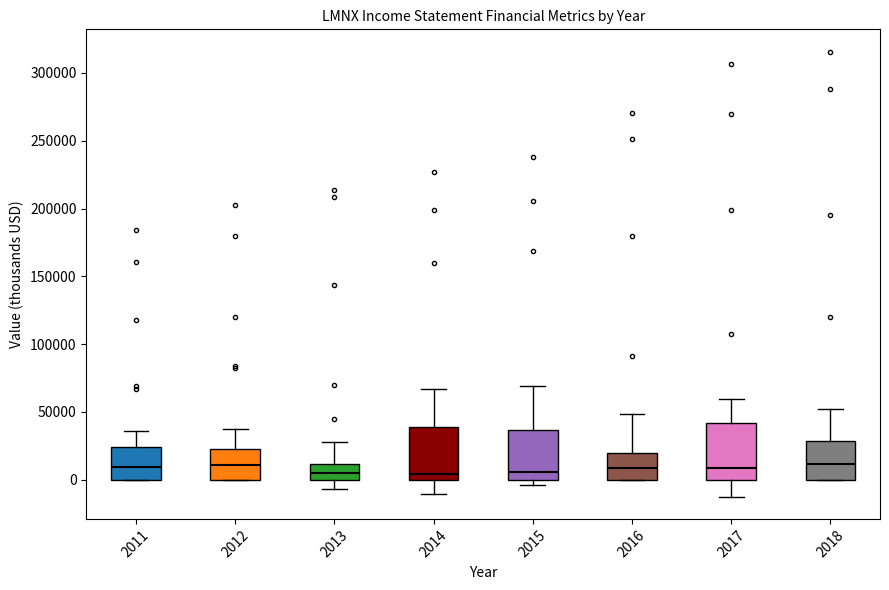

Reading left to right, transcribe this box plot: for each box, give where its median line is, the range the box spans, and where its two whiskers end, as read against the y-axis. The values are not printed on the chart, so give them approximately, as read against the axis.

2011: median 10000, box 0 to 25000, whiskers 0 to 35000
2012: median 10000, box 0 to 25000, whiskers 0 to 35000
2013: median 5000, box 0 to 10000, whiskers -5000 to 25000
2014: median 5000, box 0 to 40000, whiskers -10000 to 65000
2015: median 5000, box 0 to 35000, whiskers -5000 to 70000
2016: median 10000, box 0 to 20000, whiskers 0 to 50000
2017: median 10000, box 0 to 40000, whiskers -15000 to 60000
2018: median 10000, box 0 to 30000, whiskers 0 to 50000